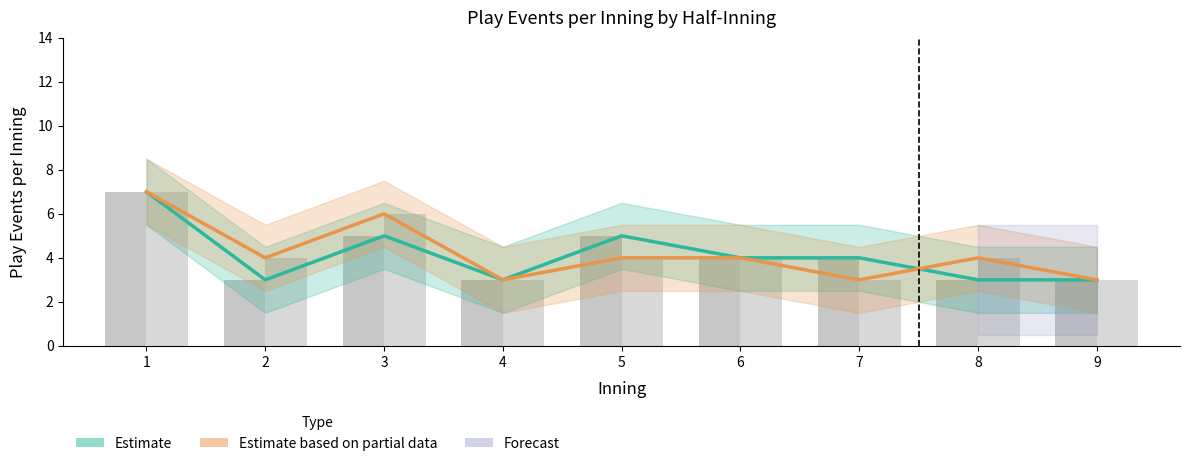

Rank the categories by Estimate (Top) value from highest to lowest.

1, 3, 5, 6, 7, 2, 4, 8, 9